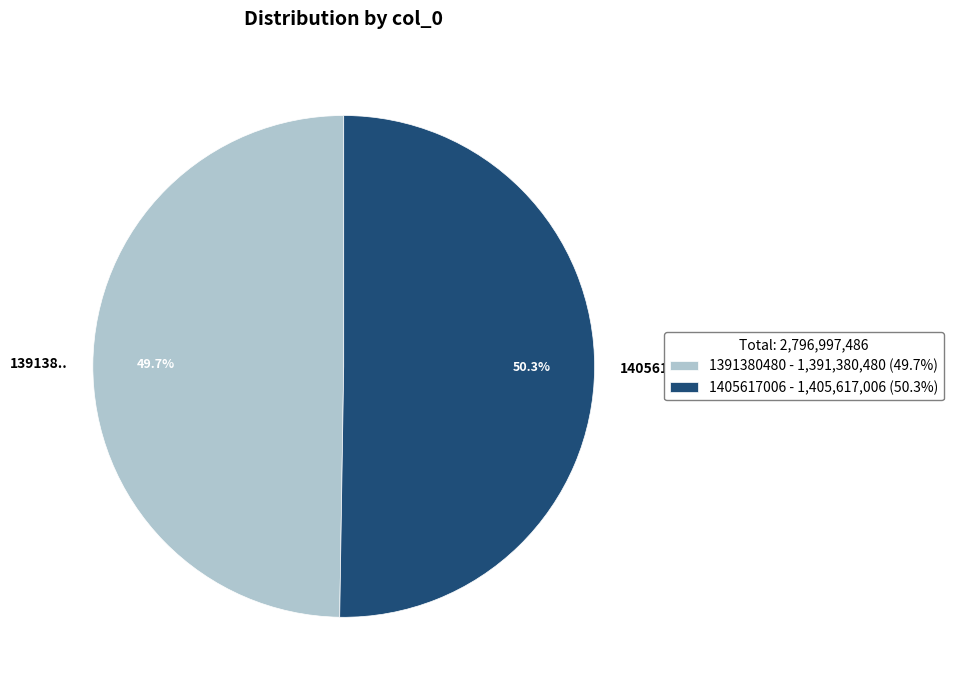

Does 1405617006 account for over 50% of the chart?

Yes